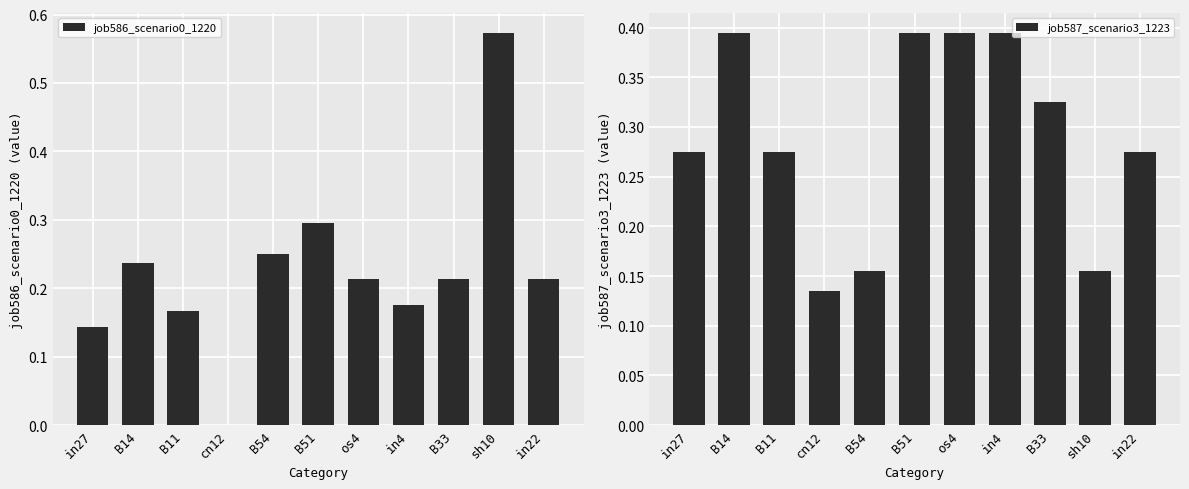

How many values in the job586_scenario0_1220 series exceed 0?

10